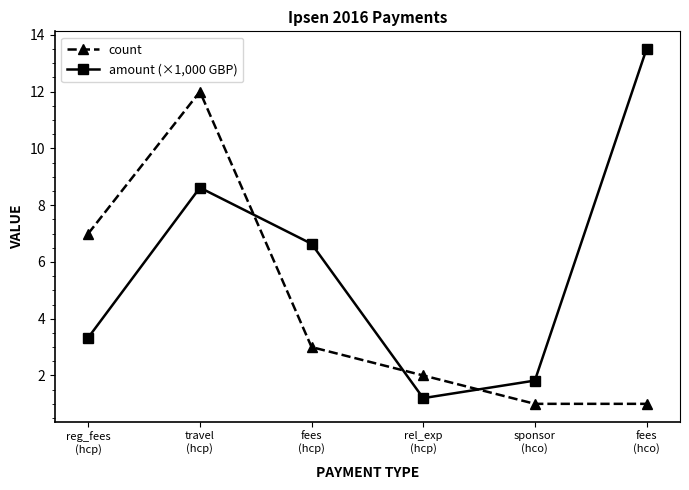

At which category does amount (×1,000 GBP) reach its first local peak?

travel
(hcp)